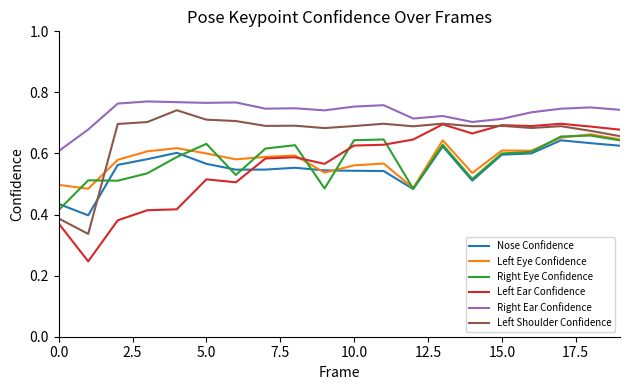

Which series has the largest range (max minus min)?

Left Ear Confidence